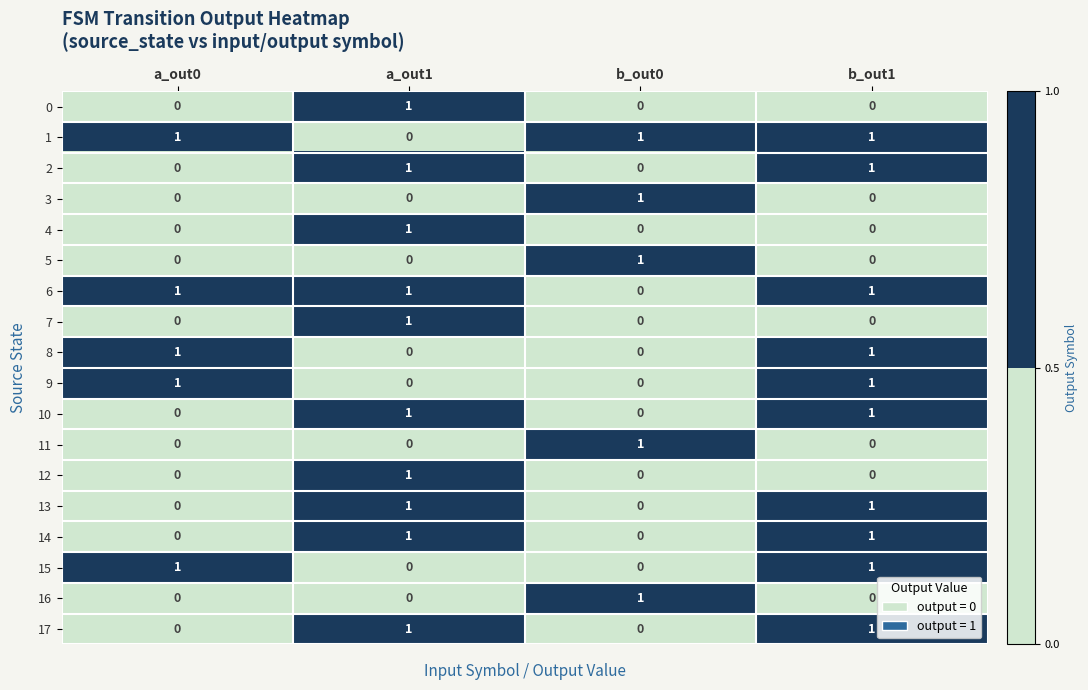

At how many categories does at least one series exceed 0?

4